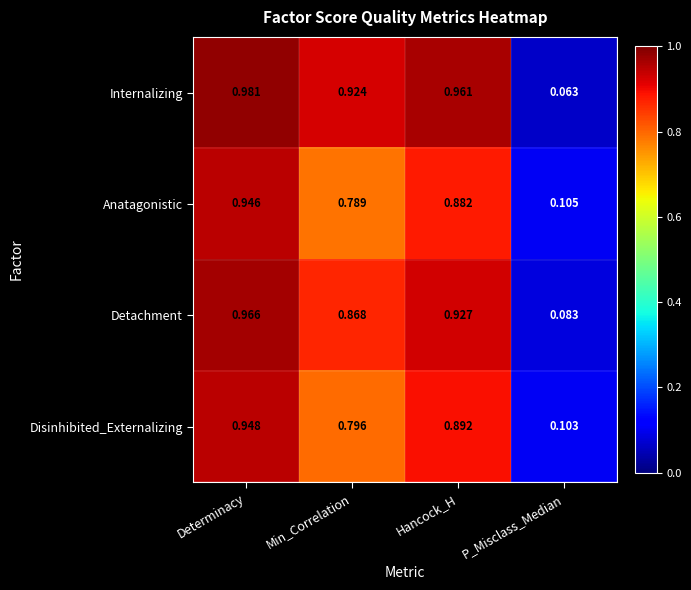

Which category has the highest value across all series?

Determinacy